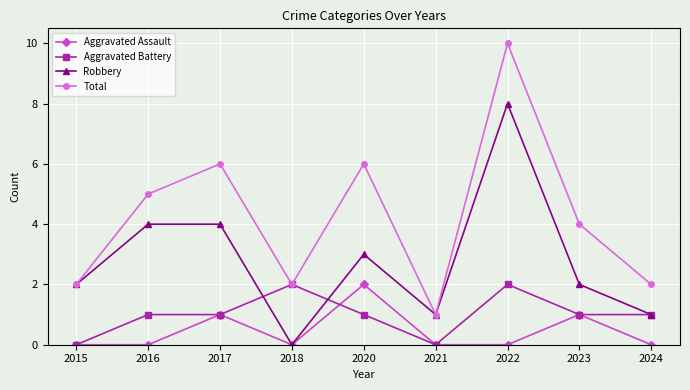

Reading left to right, transcribe all the data shown in this chart.

Aggravated Assault: 0	0	1	0	2	0	0	1	0
Aggravated Battery: 0	1	1	2	1	0	2	1	1
Robbery: 2	4	4	0	3	1	8	2	1
Total: 2	5	6	2	6	1	10	4	2